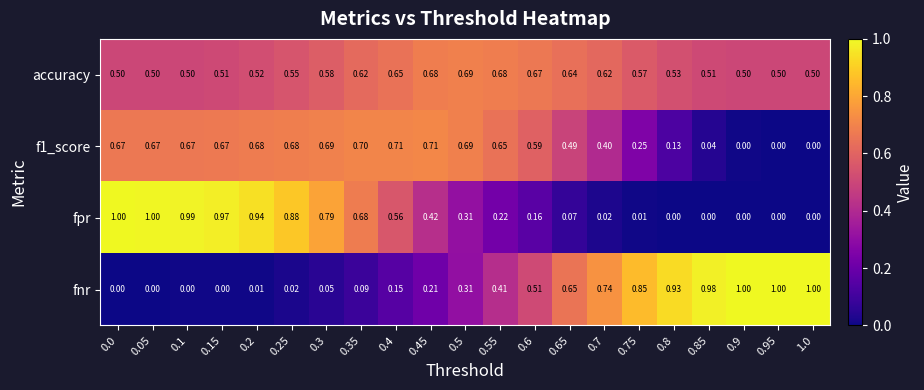

Between 0.2 and 0.8, which series saw the biggest shift?

fpr